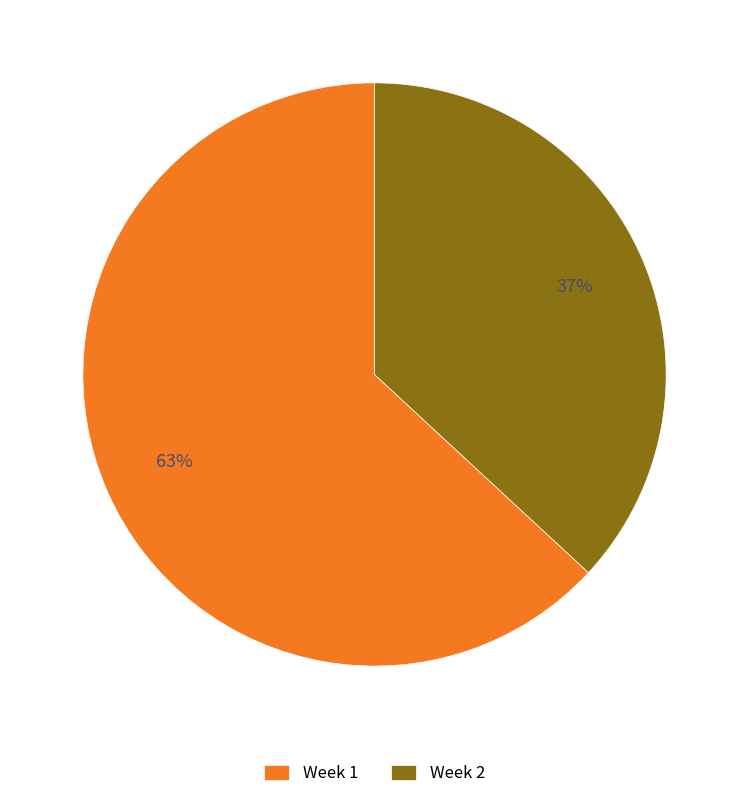

What percentage is the Week 2 slice, to the nearest percent?

37%